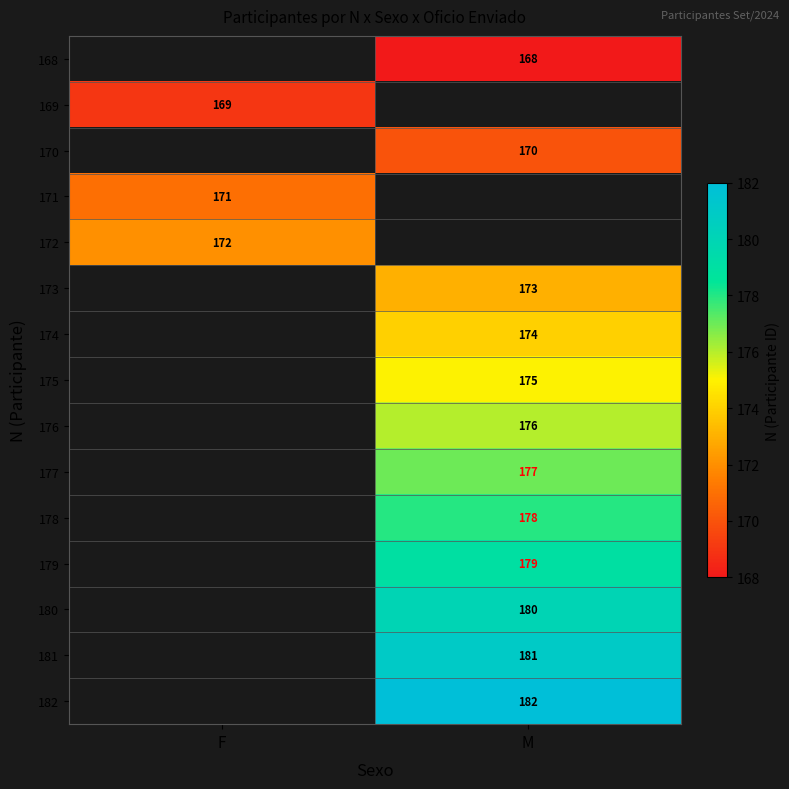

The value of 179 at M is 76. True or false?

False